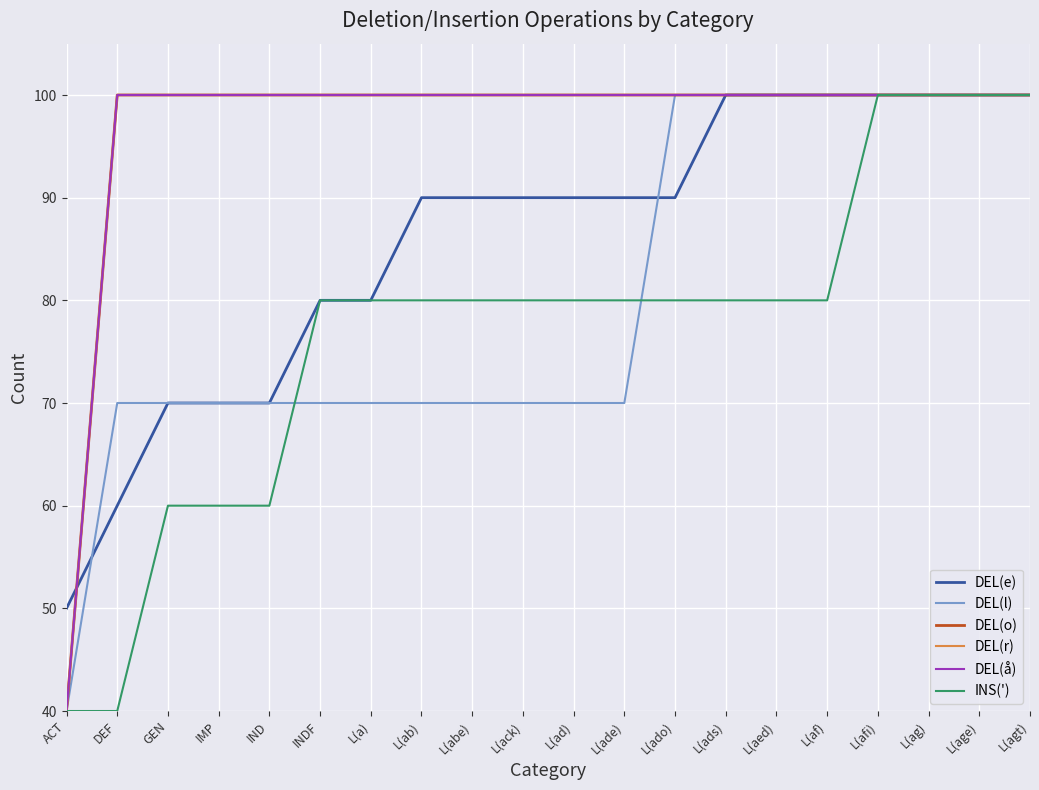

What is the value of the INS(') point at the 12th from the left?

80